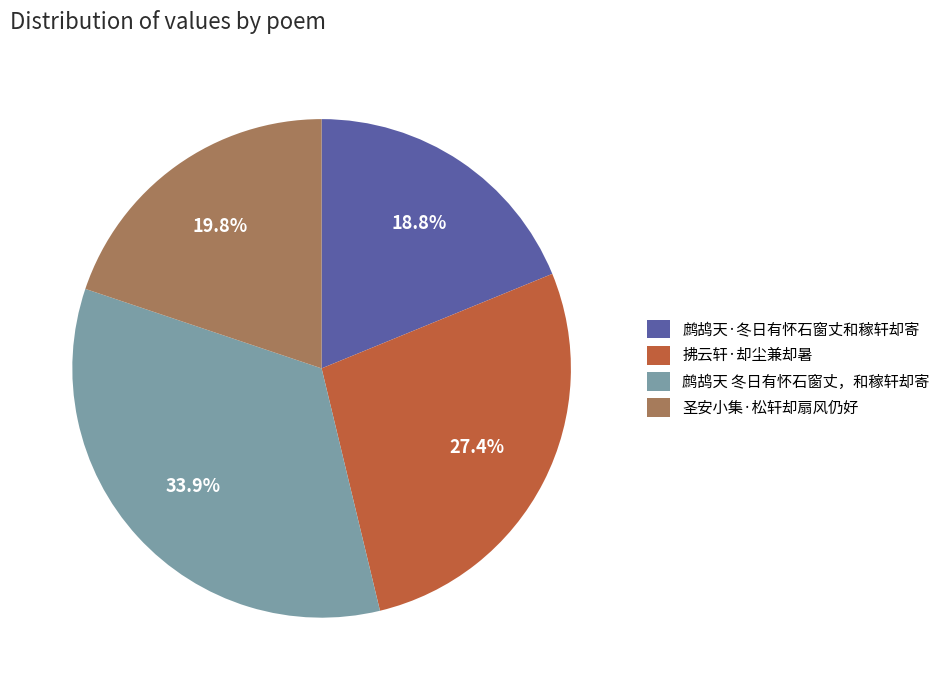

Which category has the smallest portion of the pie?

鹧鸪天·冬日有怀石窗丈和稼轩却寄